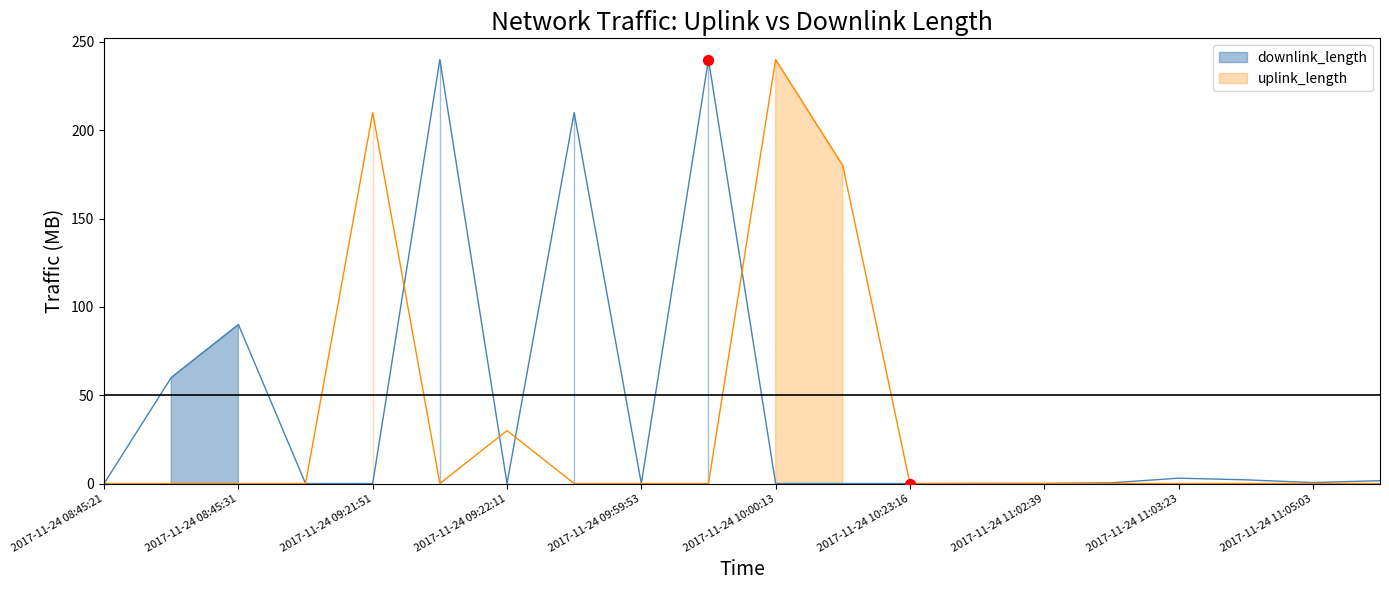

At which category is the sum across all series the highest?

2017-11-24 09:22:01